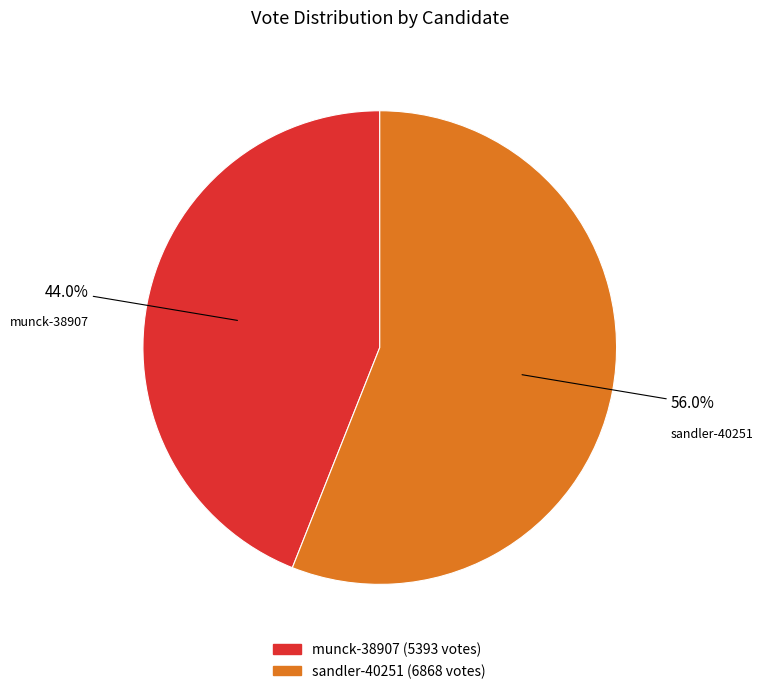

What is the ratio of the value at sandler-40251 to the value at munck-38907?

1.3